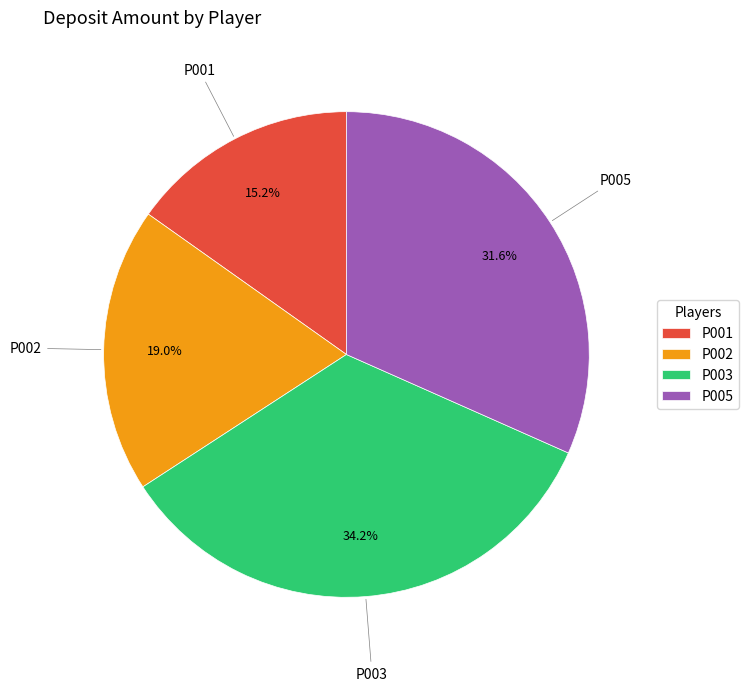

Does any single category account for the majority?

No